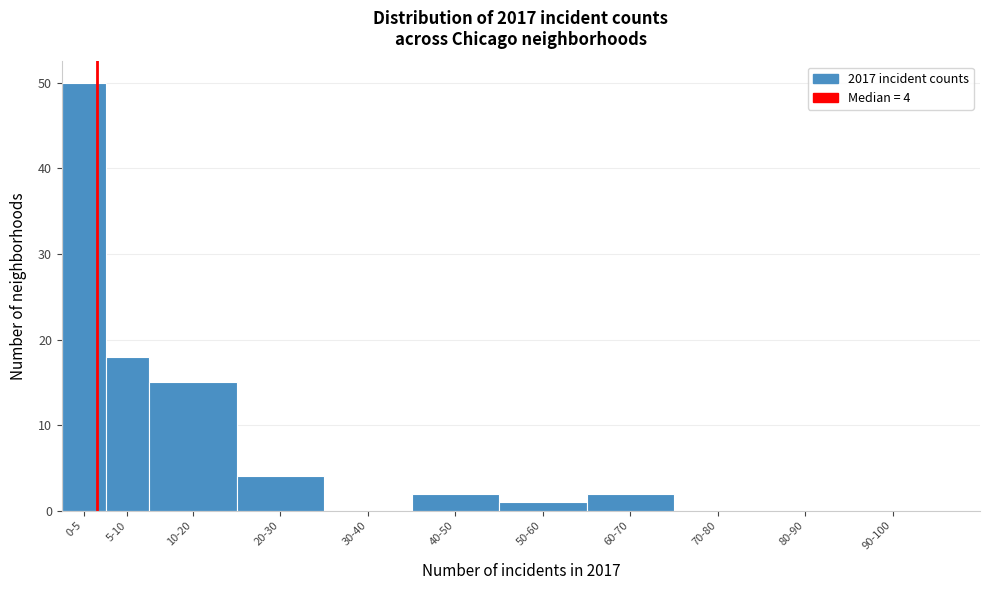

Reading left to right, transcribe all the data shown in this chart.

0-5=50	5-10=18	10-20=15	20-30=4	30-40=0	40-50=2	50-60=1	60-70=2	70-80=0	80-90=0	90-100=0